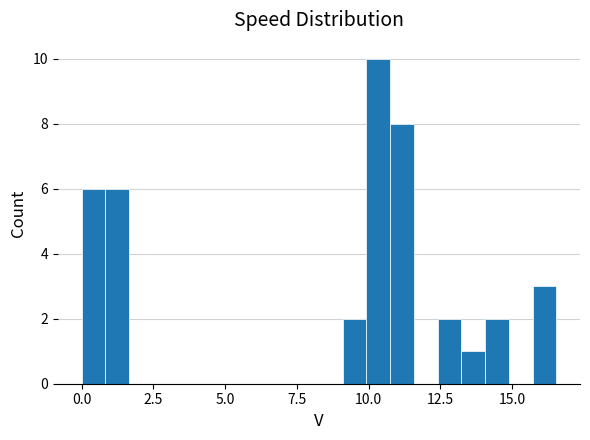

Around what value on the x-axis is the tallest bar? Give the approximate position of its centre, as read against the axis.

10.5